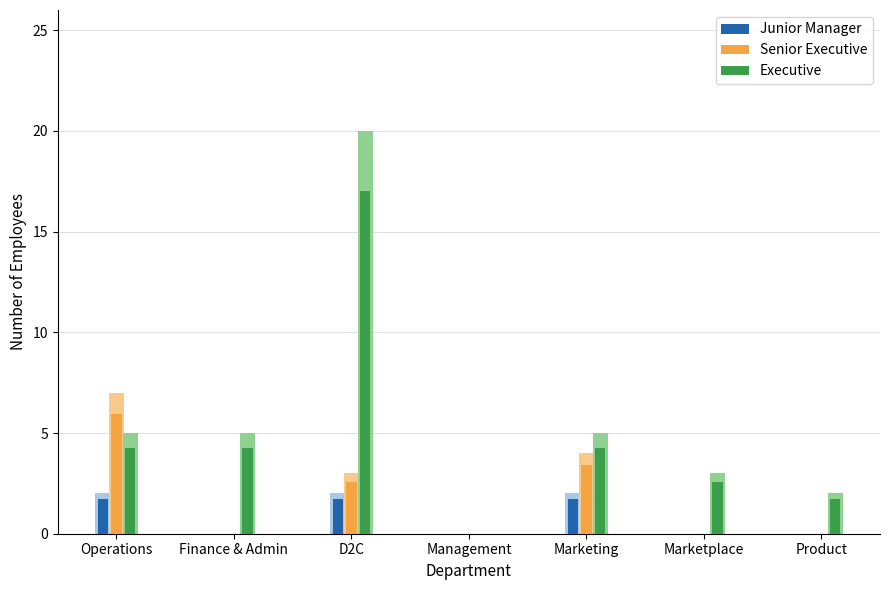

The value of Junior Manager at Marketing is 2.6. True or false?

False